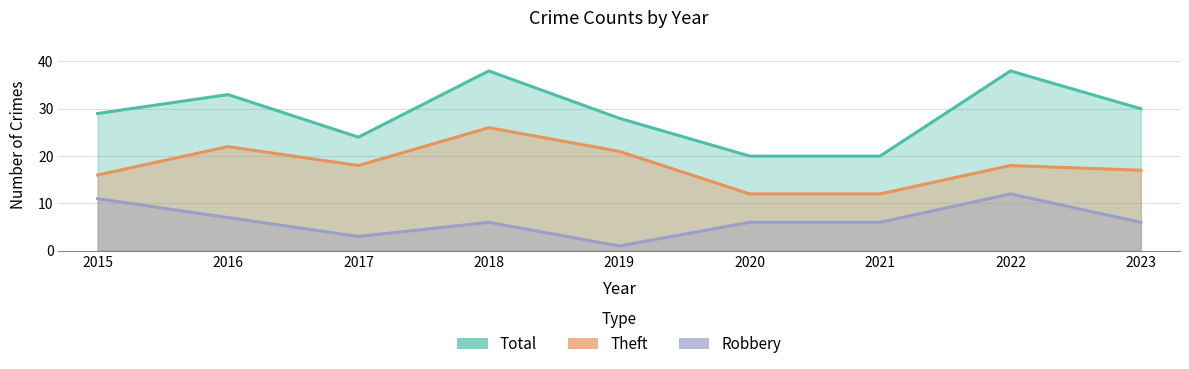

Reading right to left, what are all the values shown in this chart?

Robbery: 6	12	6	6	1	6	3	7	11
Theft: 17	18	12	12	21	26	18	22	16
Total: 30	38	20	20	28	38	24	33	29